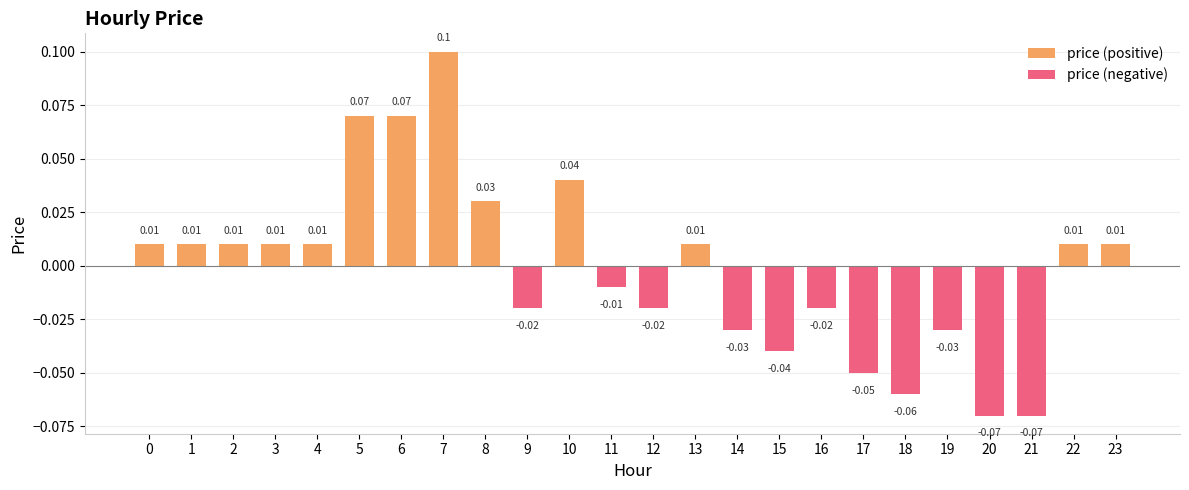

Between 10 and 13, which series saw the biggest shift?

price (positive)